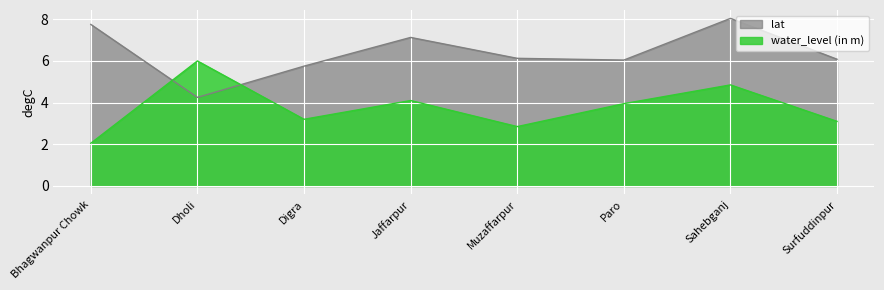

Which series ends up on top after the final intersection of lat and water_level (in m)?

lat